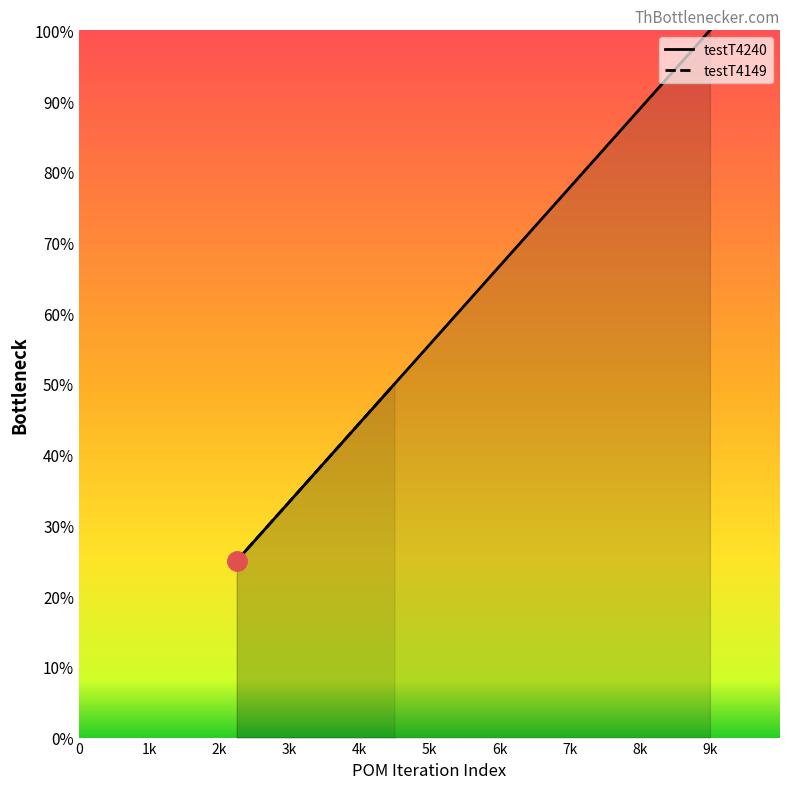

How many series are shown in this chart?

1